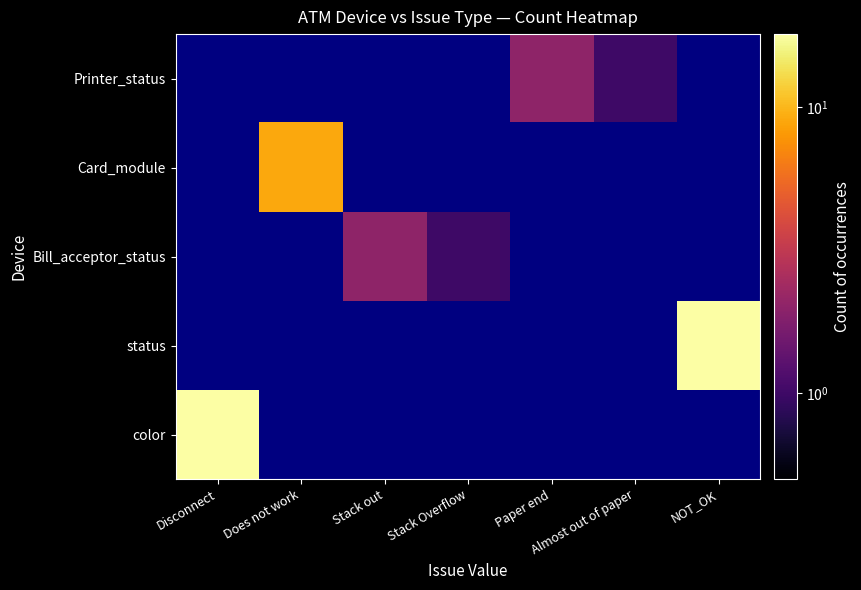

At how many categories does at least one series exceed 5?

3